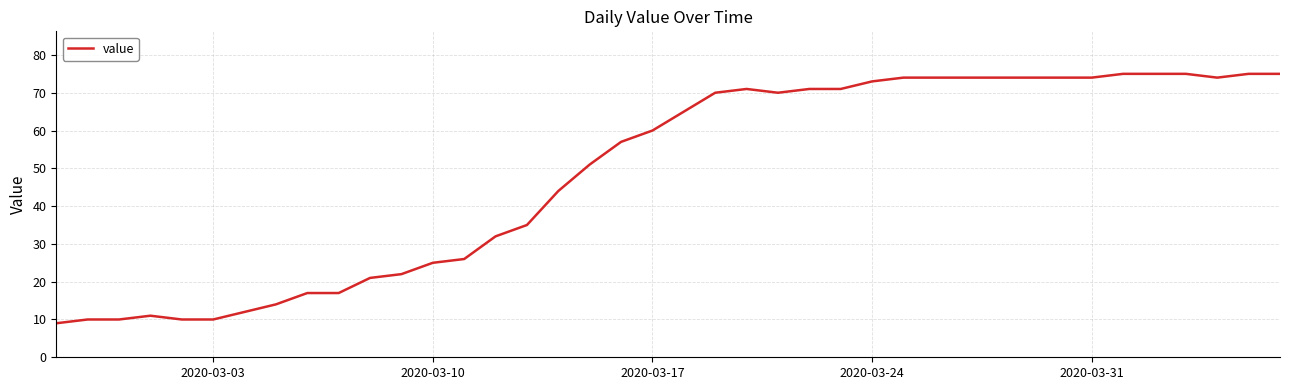

What is the difference between the maximum and minimum values?

66